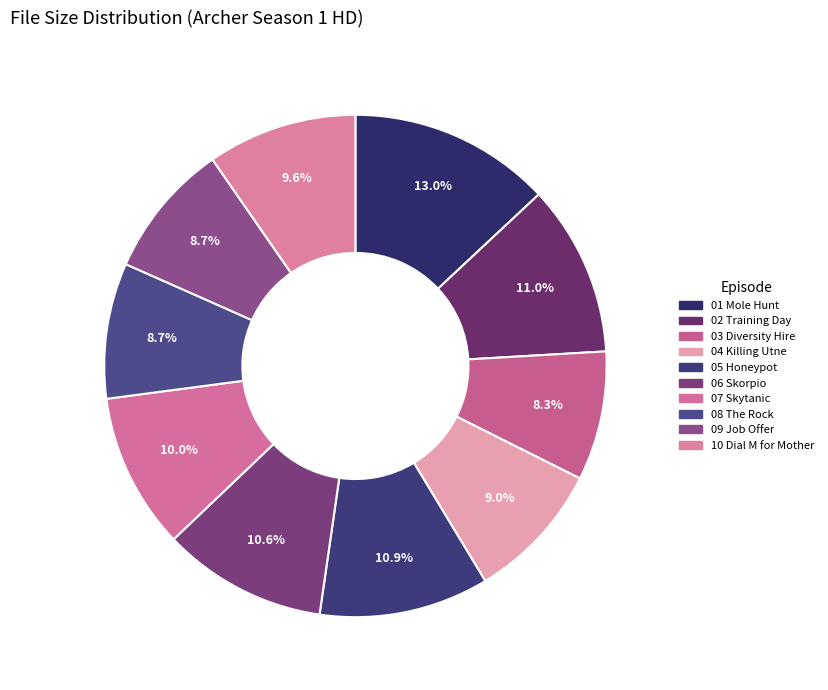

How many slices are in this pie chart?

10